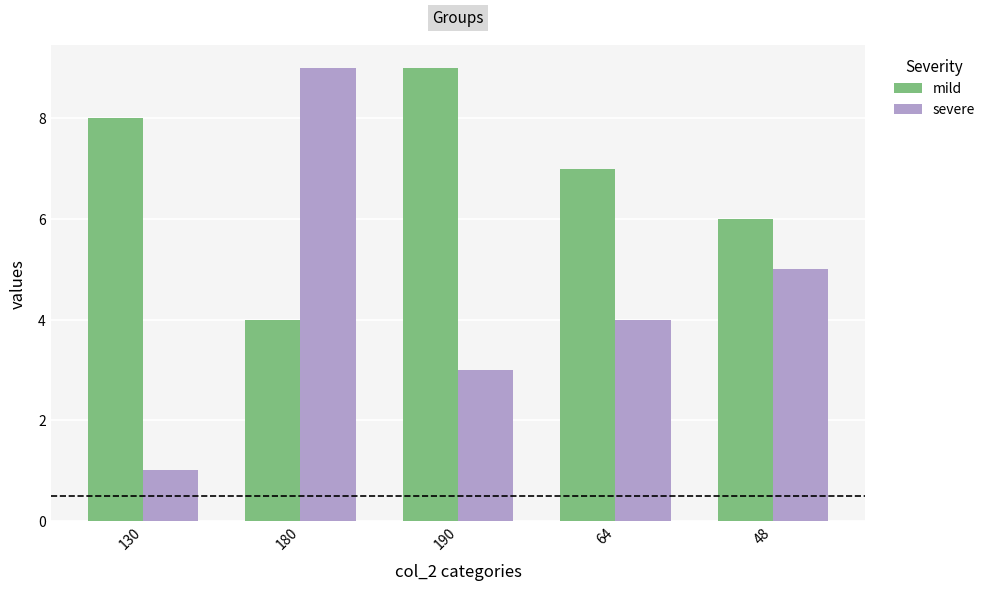

Does the chart contain any negative values?

No